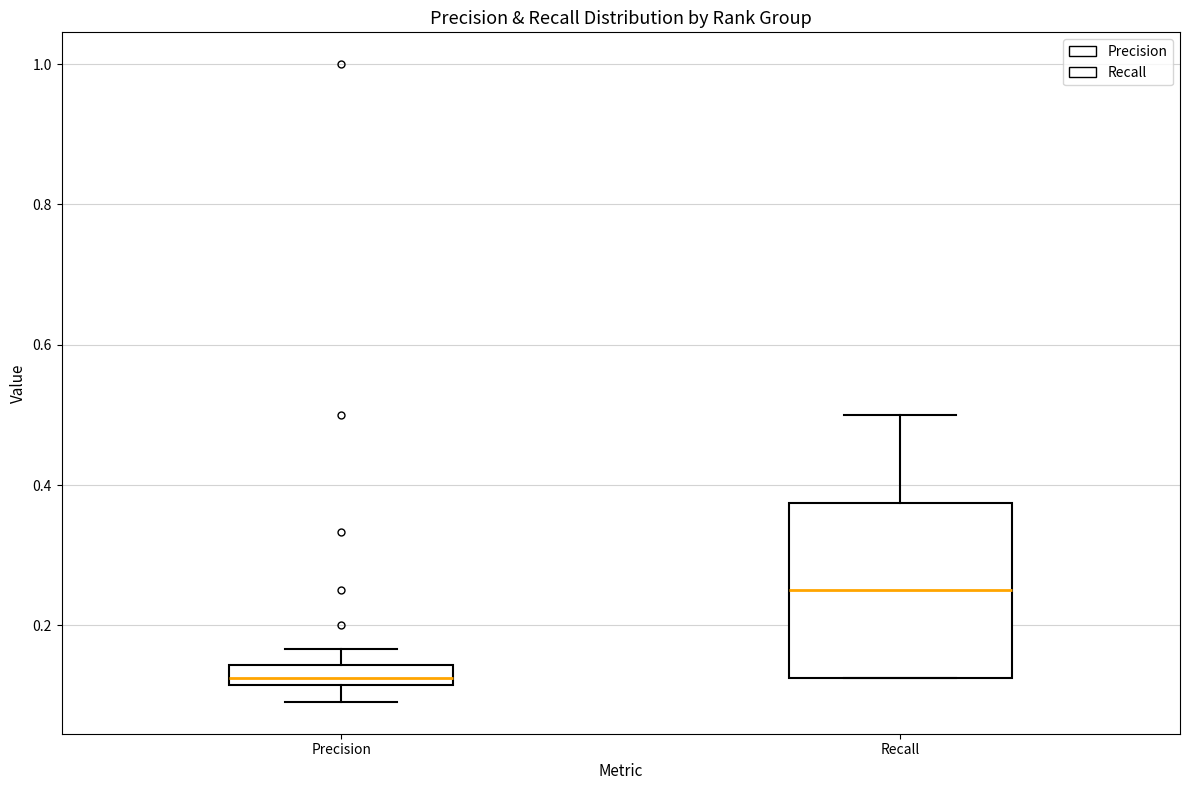

Where is the lower edge of the box for Recall on the y-axis? The values are not printed on the chart, so give them approximately, as read against the axis.

0.12